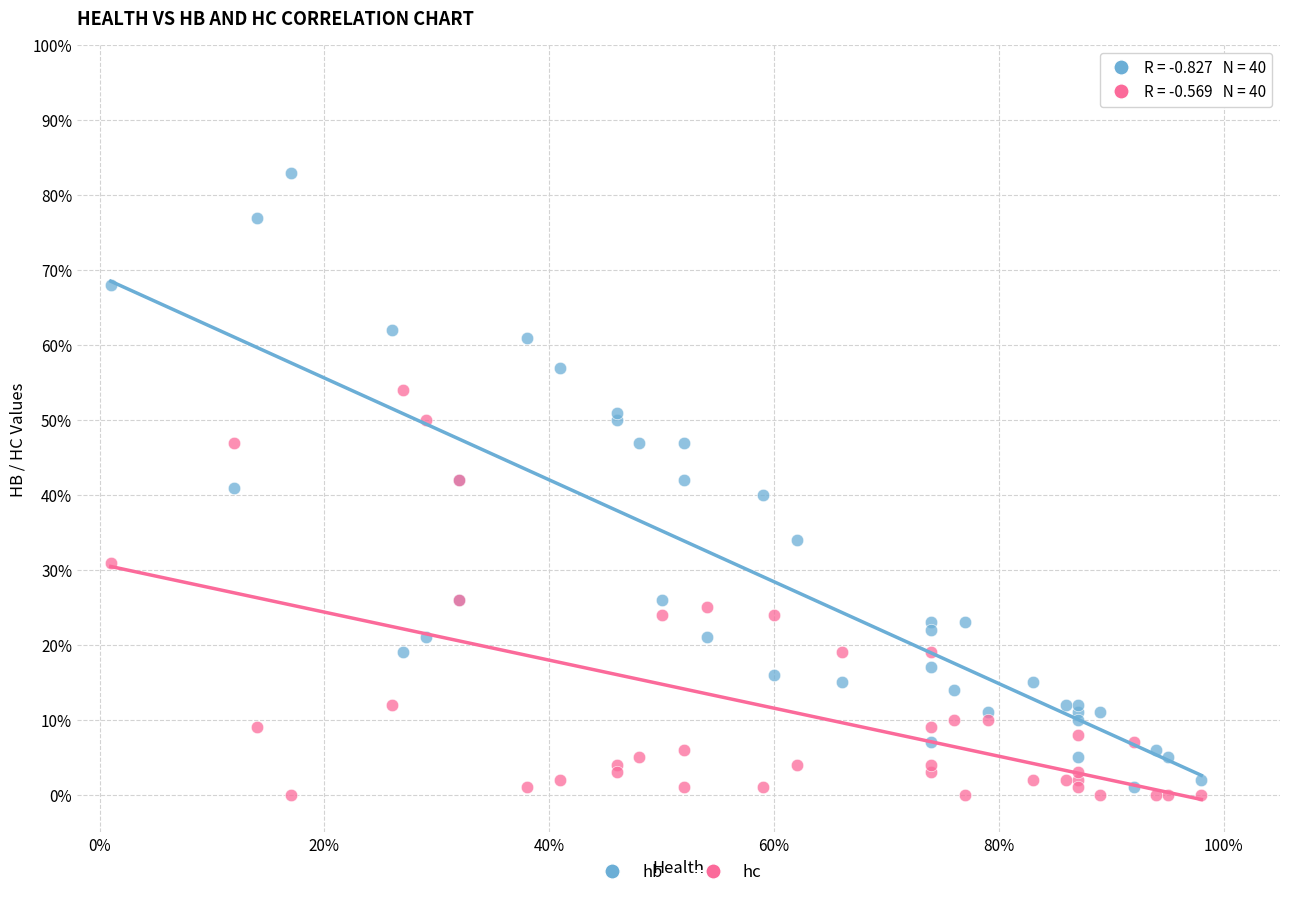

Which series contains the lowest Y value?

hc